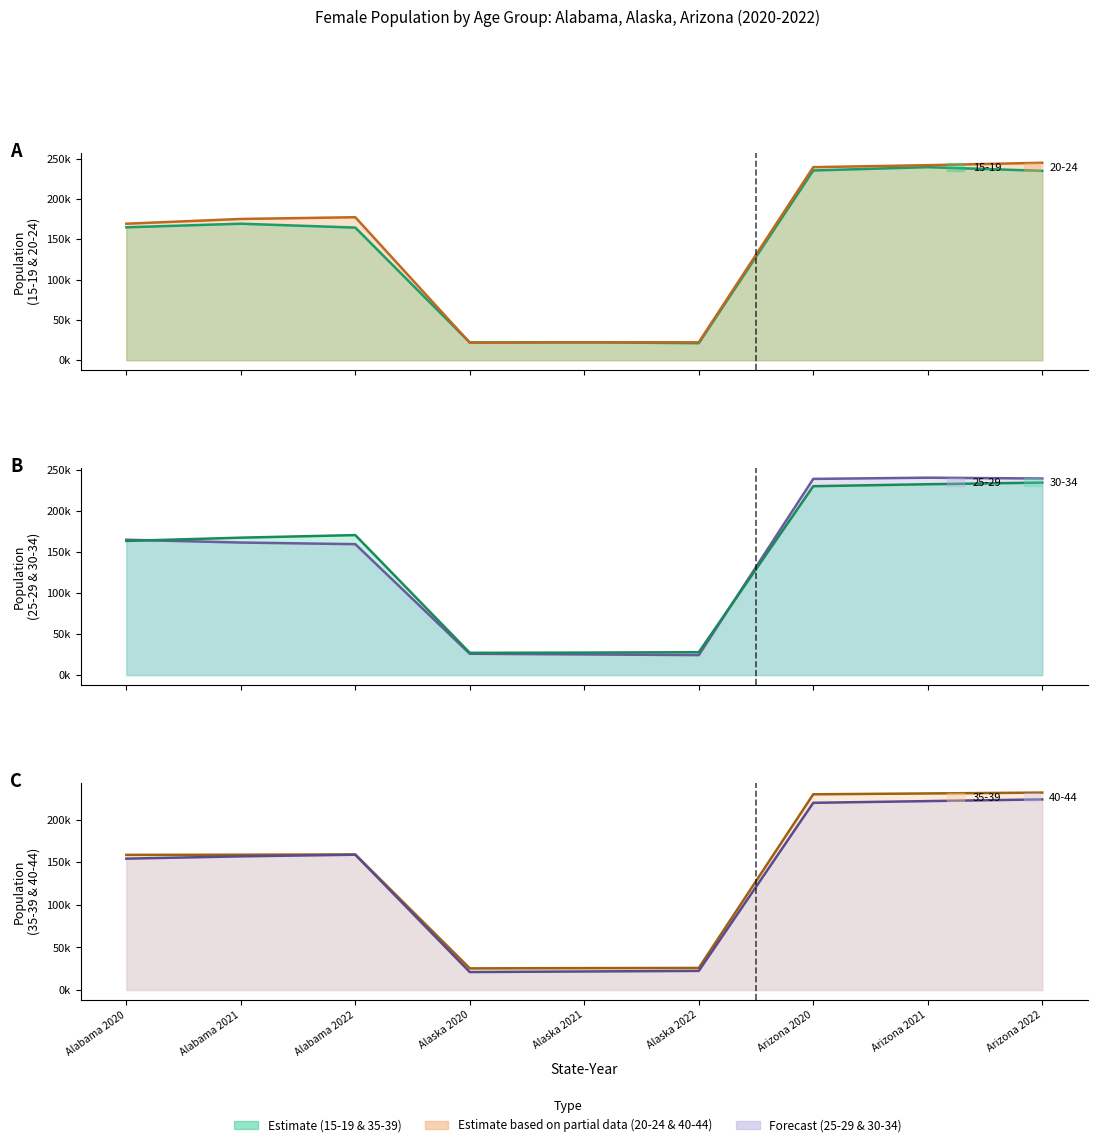

The value of 35-39 at Alabama 2021 is 280770. True or false?

False